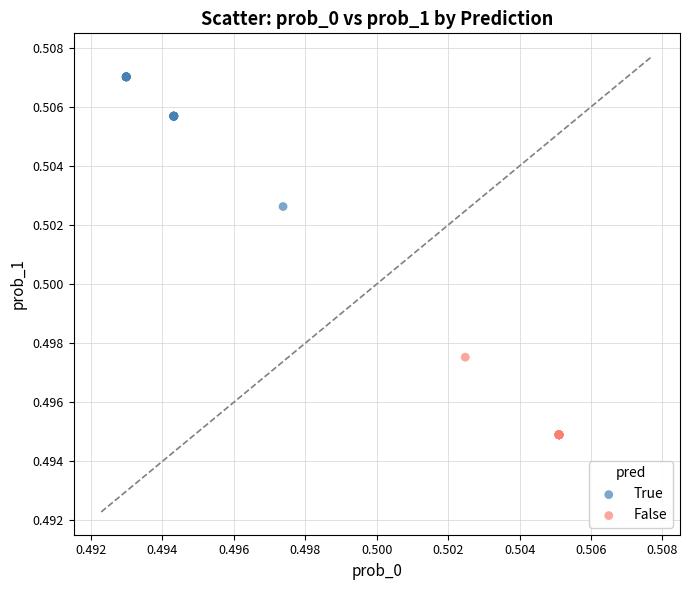

Which series contains the highest Y value?

True